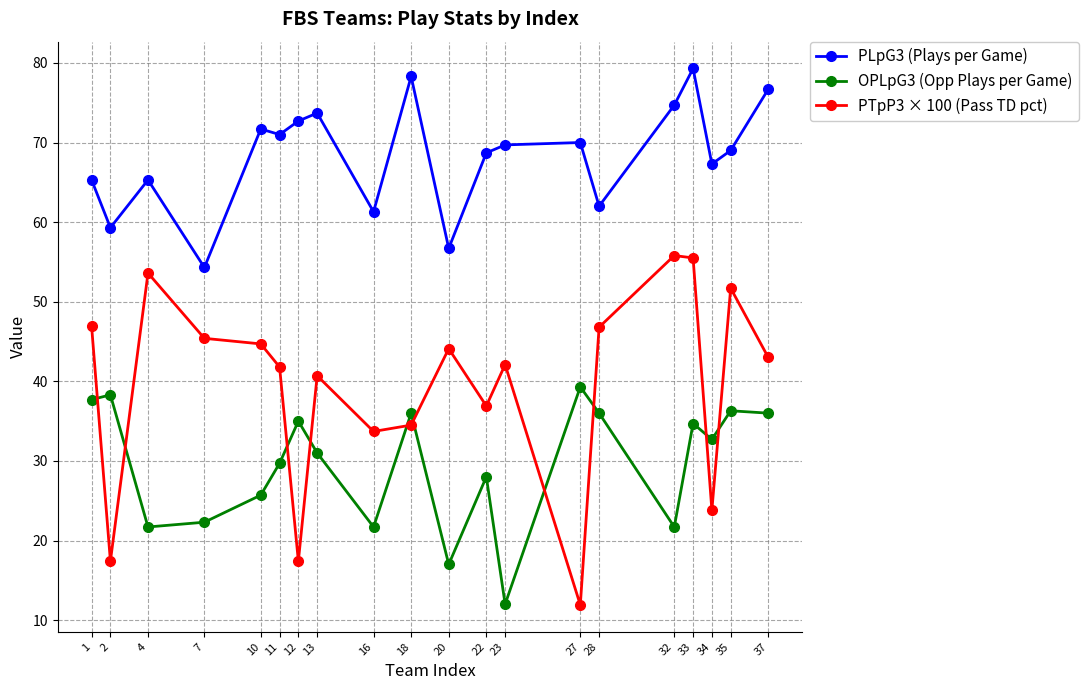

After their last crossing, which series has the higher values: PTpP3 × 100 (Pass TD pct) or OPLpG3 (Opp Plays per Game)?

PTpP3 × 100 (Pass TD pct)